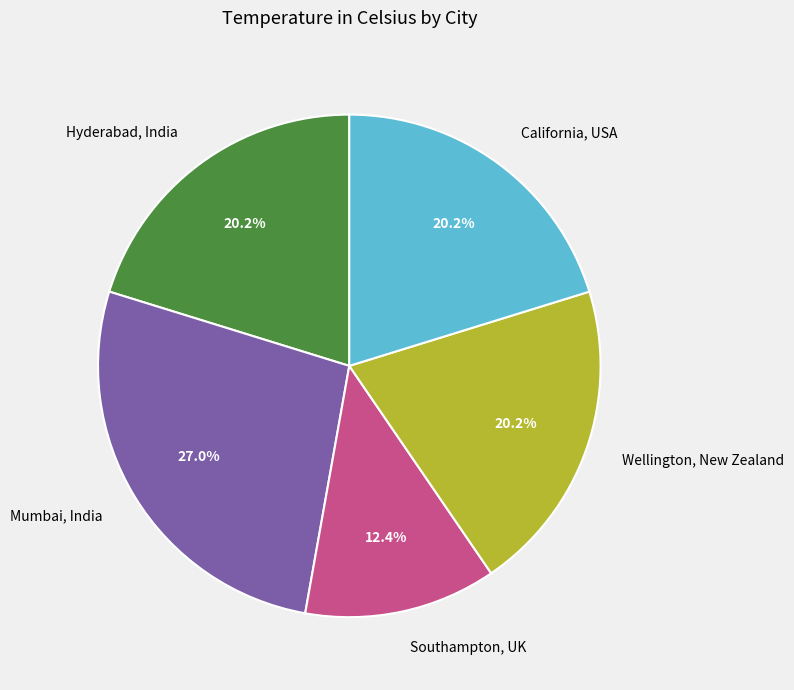

Does California, USA represent more than half of the total?

No